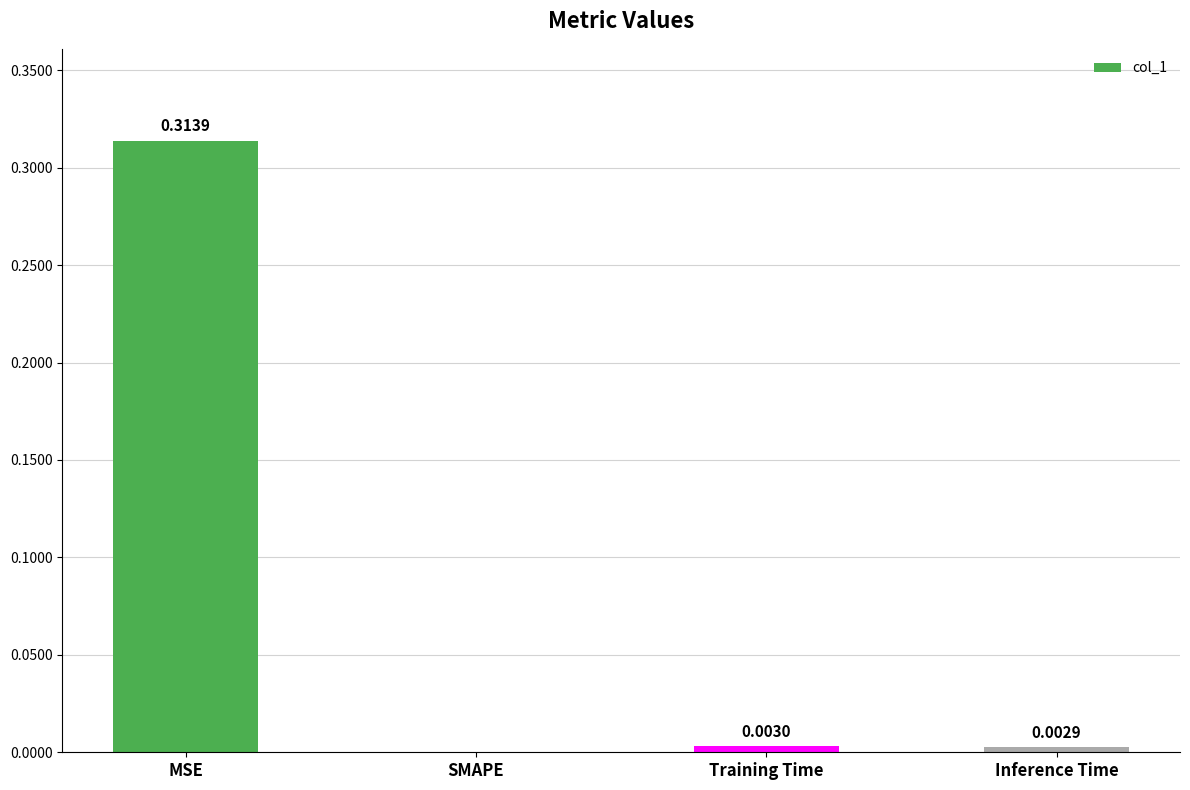

What is the change in value from MSE to Inference Time?

-0.3